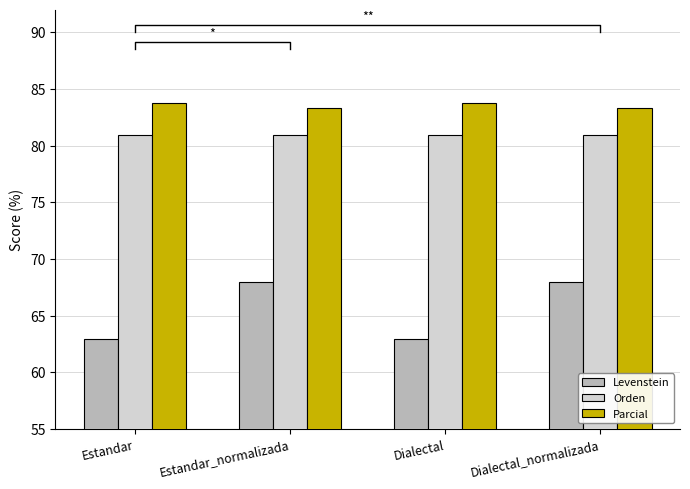

How many series are shown in this chart?

3